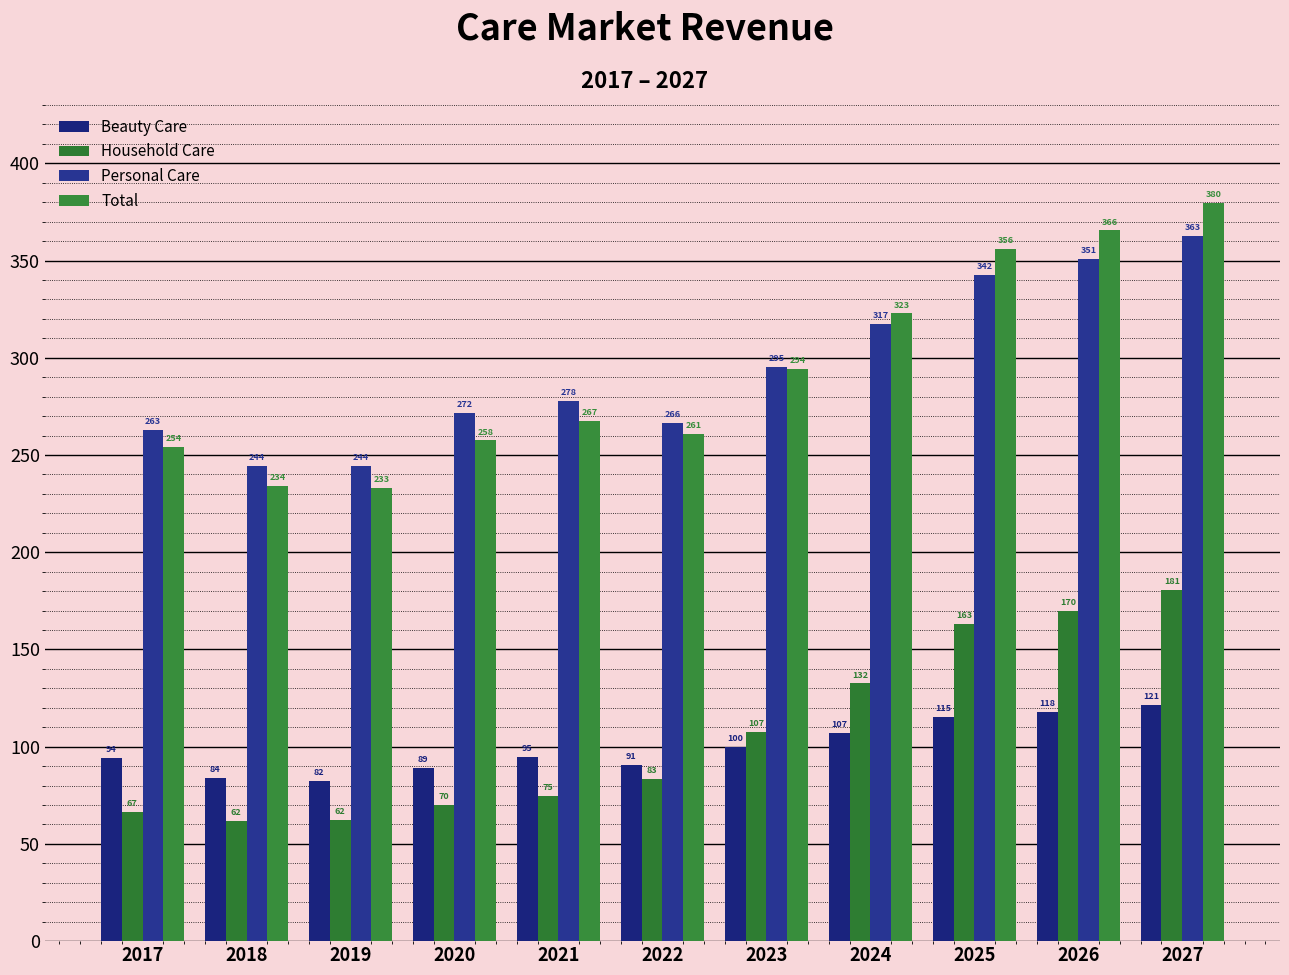

List the series in order of their peak value, lowest first.

Beauty Care, Household Care, Personal Care, Total